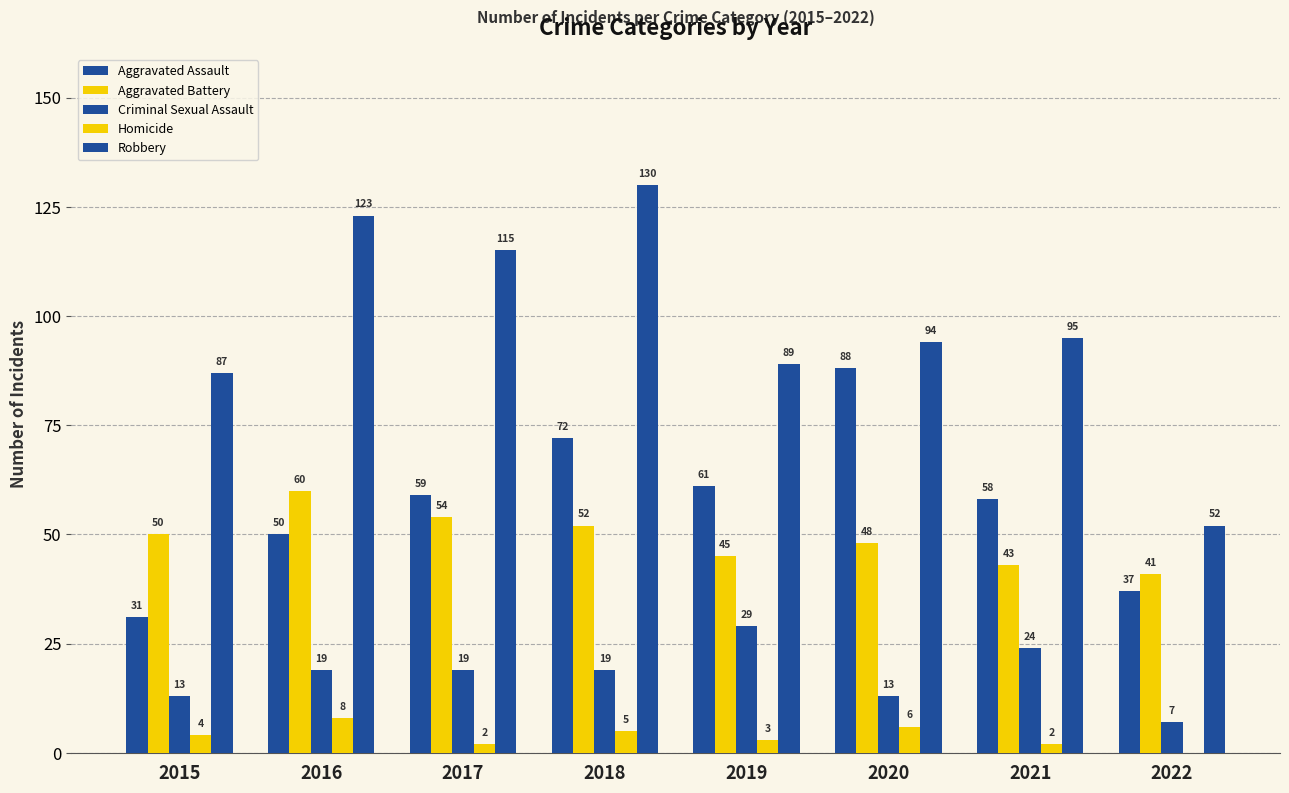

What is the difference between the second highest and second lowest values in the Robbery series?

36